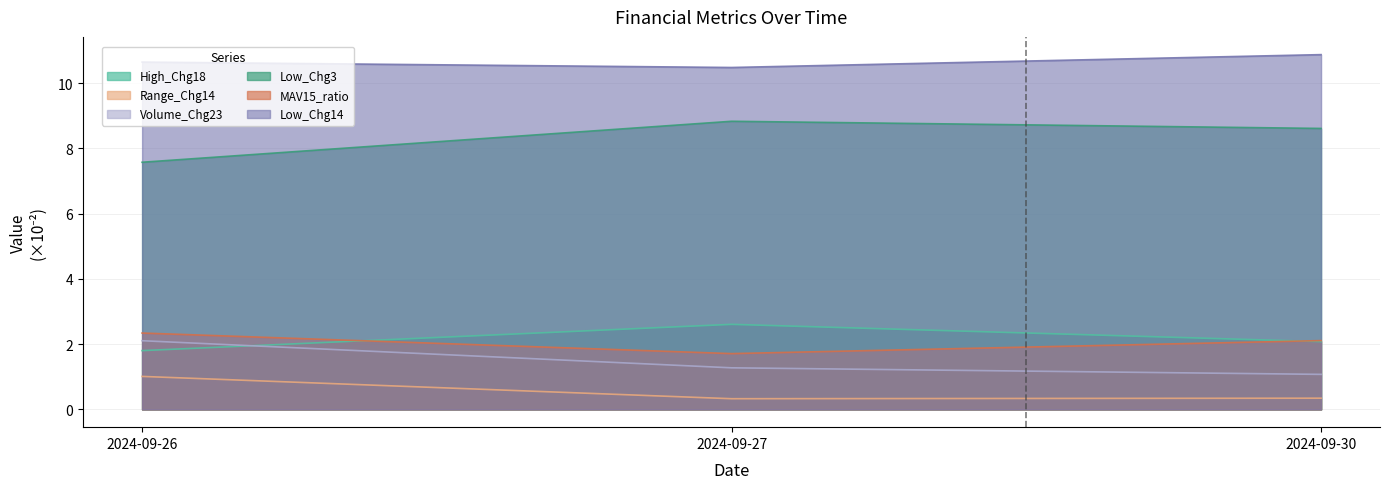

What are all the series names shown in the legend?

High_Chg18, Range_Chg14, Volume_Chg23, Low_Chg3, MAV15_ratio, Low_Chg14